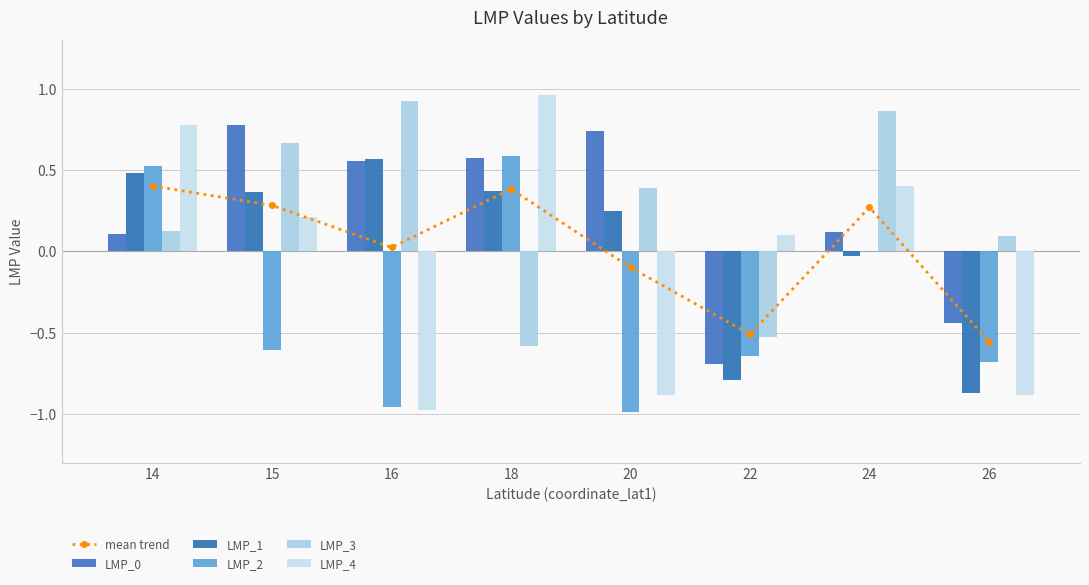

Count the number of categories in the chart.

8